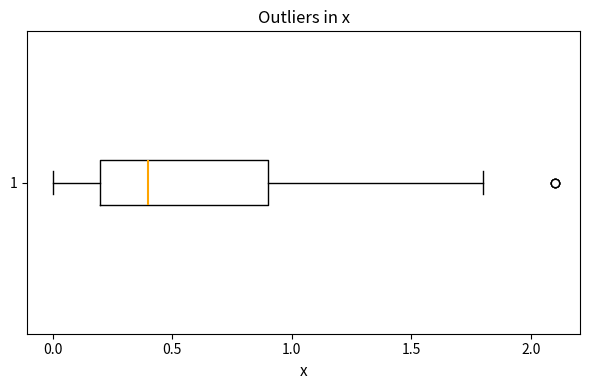

Transcribe this box plot: give where the median line is, the range the box spans, and where the two whiskers end, as read against the x-axis. The values are not printed on the chart, so give them approximately, as read against the axis.

median 0.4, box 0.2 to 0.9, whiskers 0.0 to 1.8